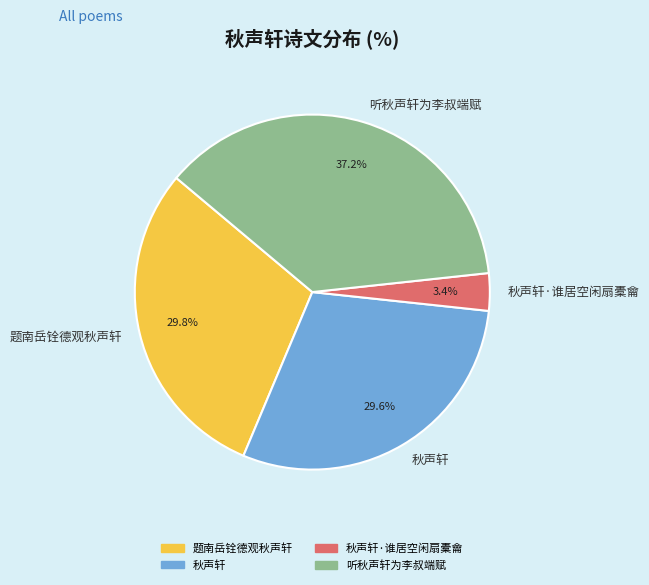

To the nearest percent, what is the difference between the 秋声轩·谁居空闲扇橐龠 and 秋声轩 slice percentages?

26%